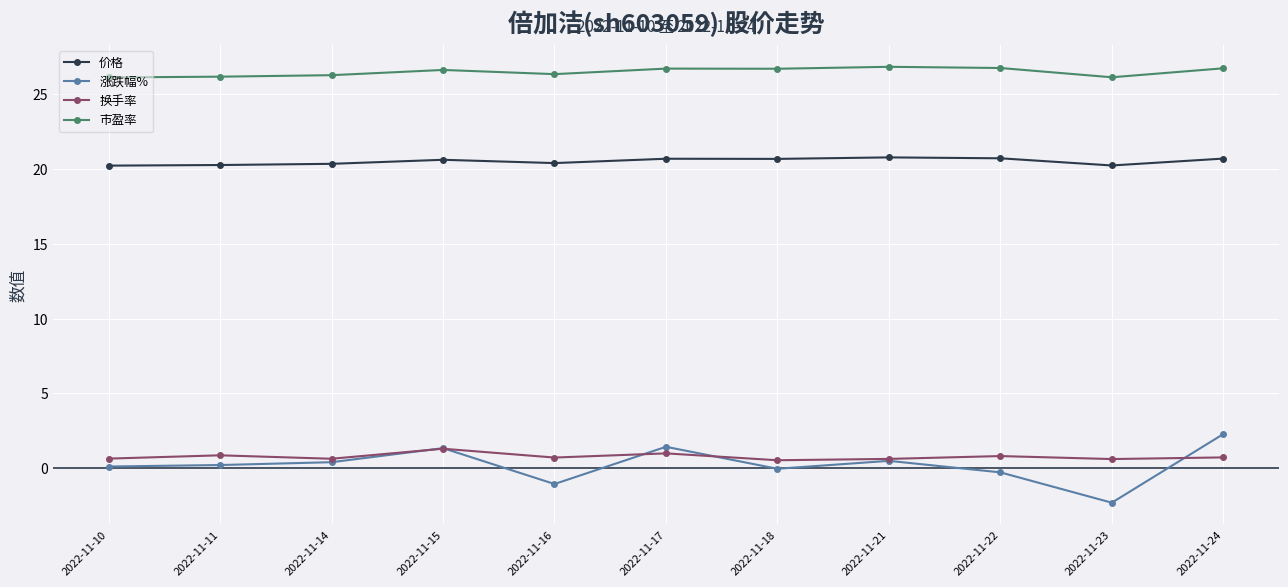

What is the difference between the maximum and second lowest values in the 价格 series?

0.5